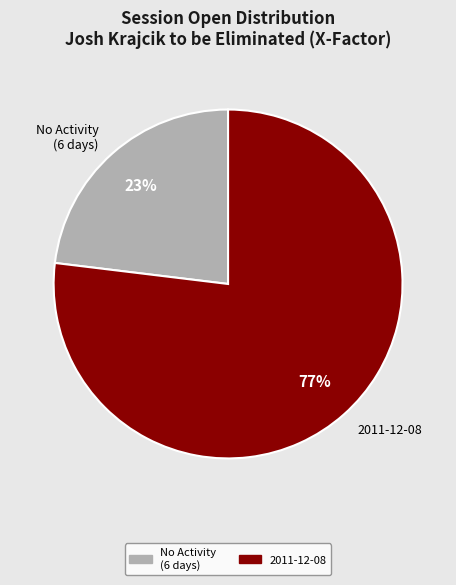

Is it true that 2011-12-08 is 99% of the pie?

False